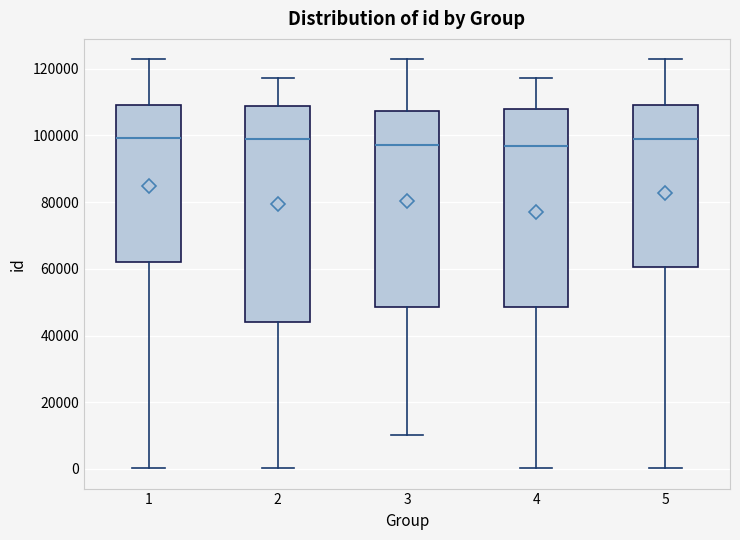

Reading left to right, read every box against the y-axis: the position of its median line, the range the box covers, and the ends of its whiskers. The values are not printed on the chart, so give them approximately, as read against the axis.

1: median 100000, box 62000 to 110000, whiskers 0 to 122000
2: median 98000, box 44000 to 108000, whiskers 0 to 118000
3: median 98000, box 48000 to 108000, whiskers 10000 to 122000
4: median 96000, box 48000 to 108000, whiskers 0 to 118000
5: median 100000, box 60000 to 110000, whiskers 0 to 122000